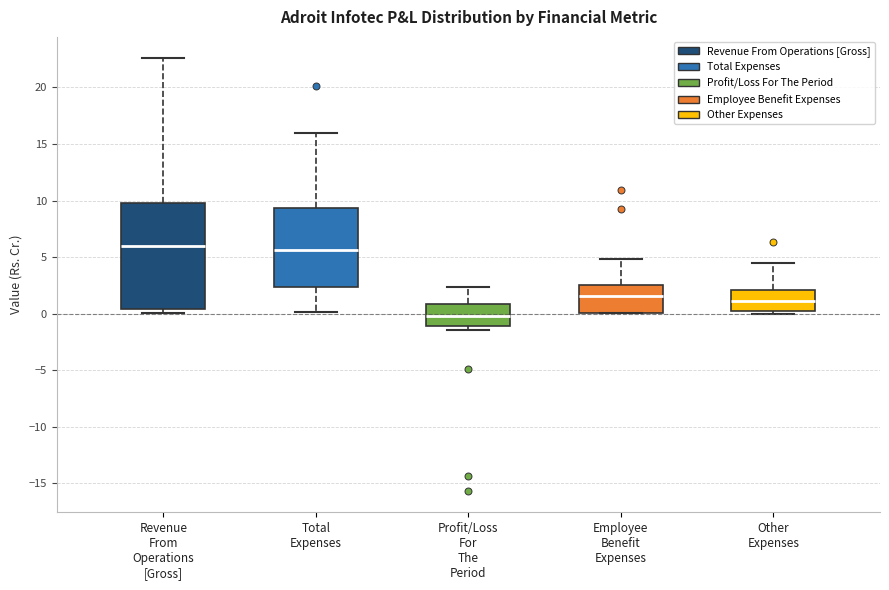

Reading left to right, read every box against the y-axis: the position of its median line, the range the box covers, and the ends of its whiskers. The values are not printed on the chart, so give them approximately, as read against the axis.

Revenue From Operations [Gross]: median 6.0, box 0.5 to 9.5, whiskers 0.0 to 22.5
Total Expenses: median 5.5, box 2.5 to 9.5, whiskers 0.0 to 16.0
Profit/Loss For The Period: median 0.0, box -1.0 to 1.0, whiskers -1.5 to 2.5
Employee Benefit Expenses: median 1.5, box 0.0 to 2.5, whiskers 0.0 to 5.0
Other Expenses: median 1.0, box 0.5 to 2.0, whiskers 0.0 to 4.5